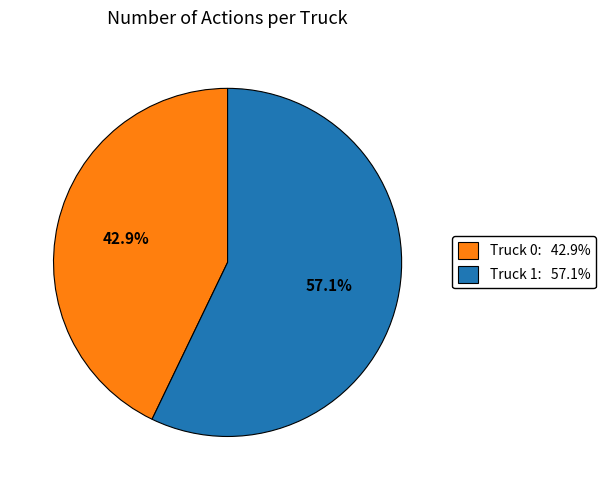

Count the number of slices in the pie.

2